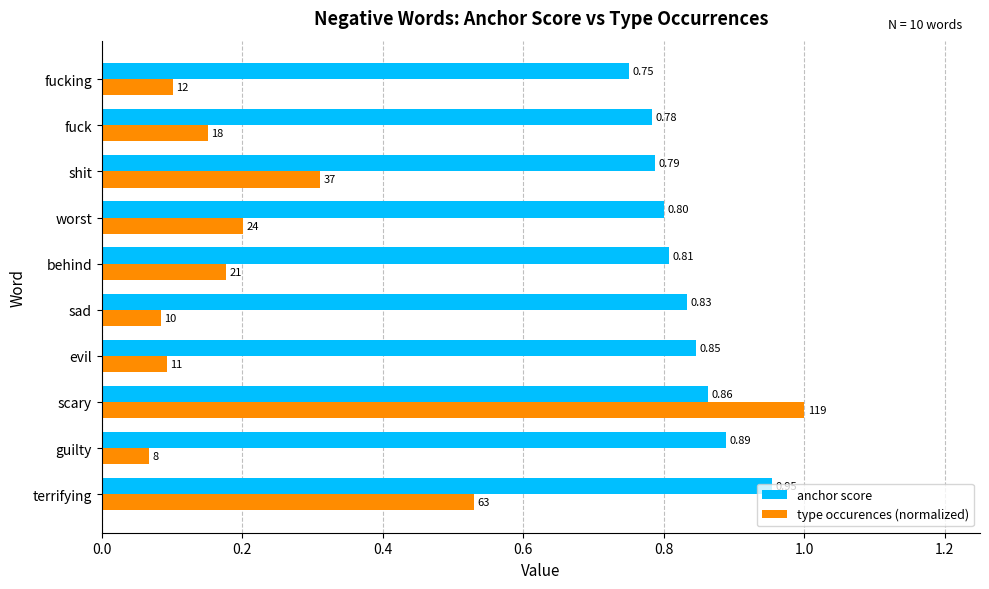

What is the sum of all type occurences (normalized) values?

2.7